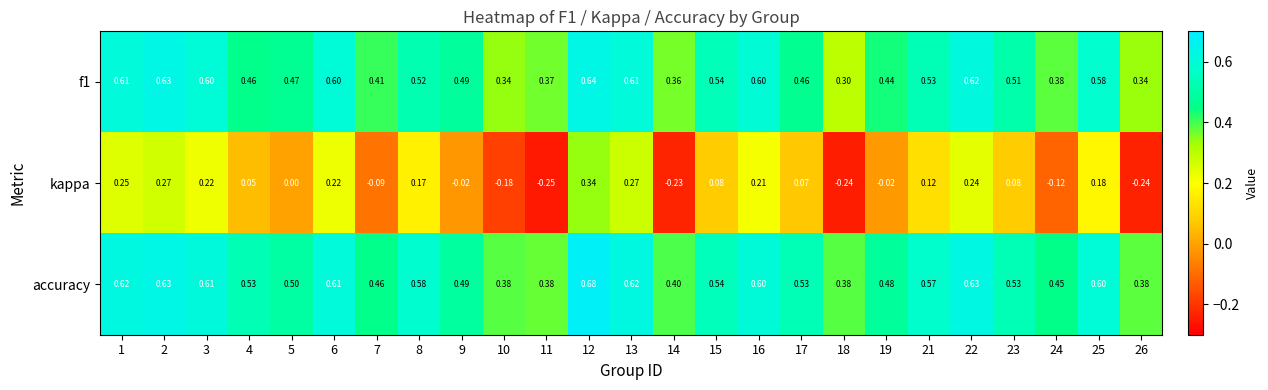

At how many categories does at least one series exceed 0?

25